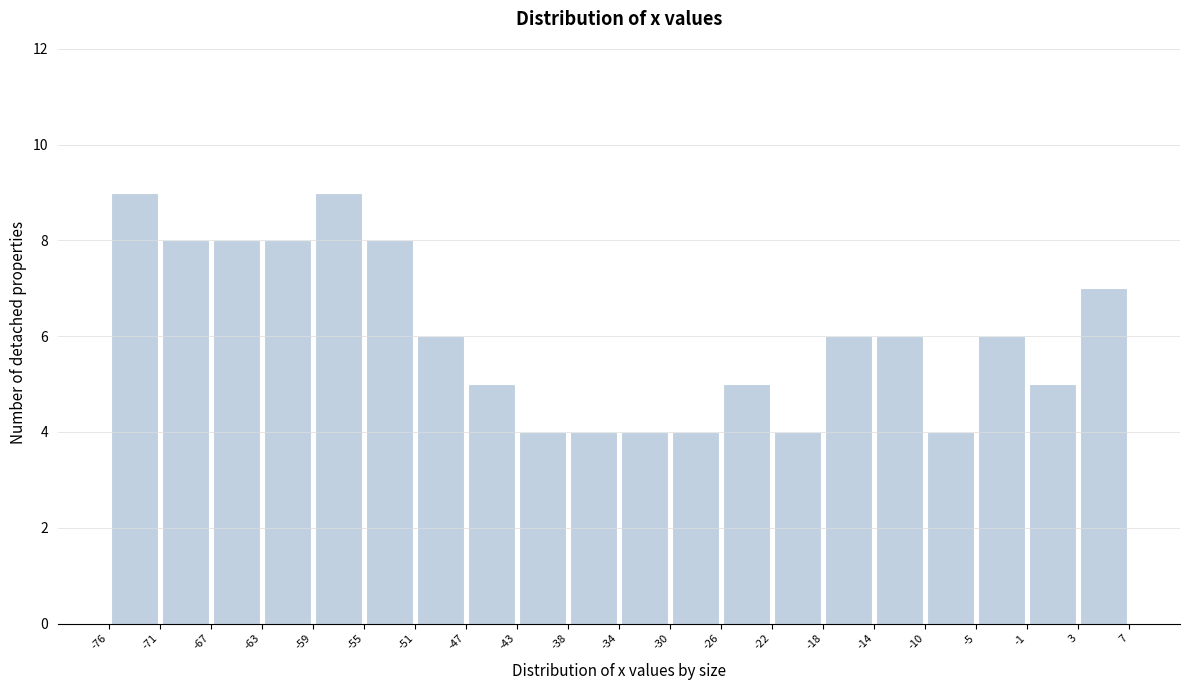

What is the height of the bar covering -22 to -18 on the x-axis? The values are not printed on the chart, so give them approximately, as read against the axis.

4